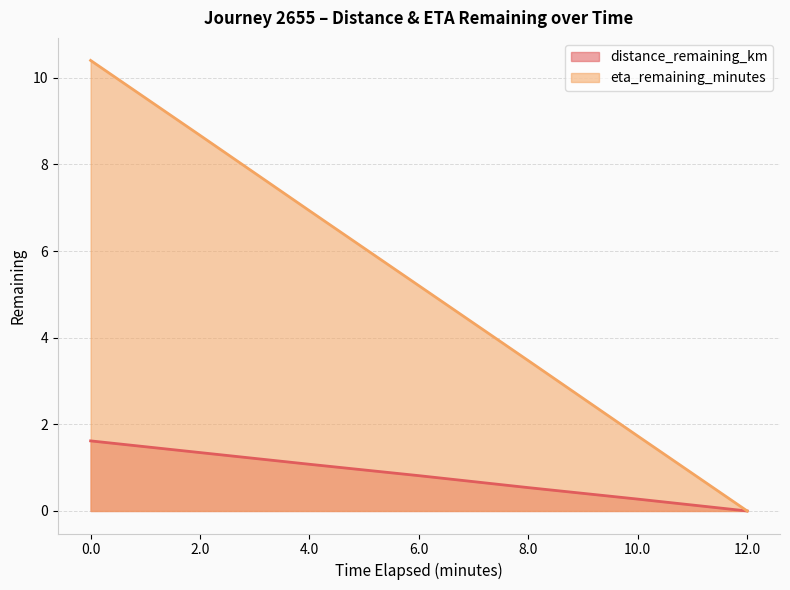

True or false: distance_remaining_km has more than 2 interior local peaks.

False